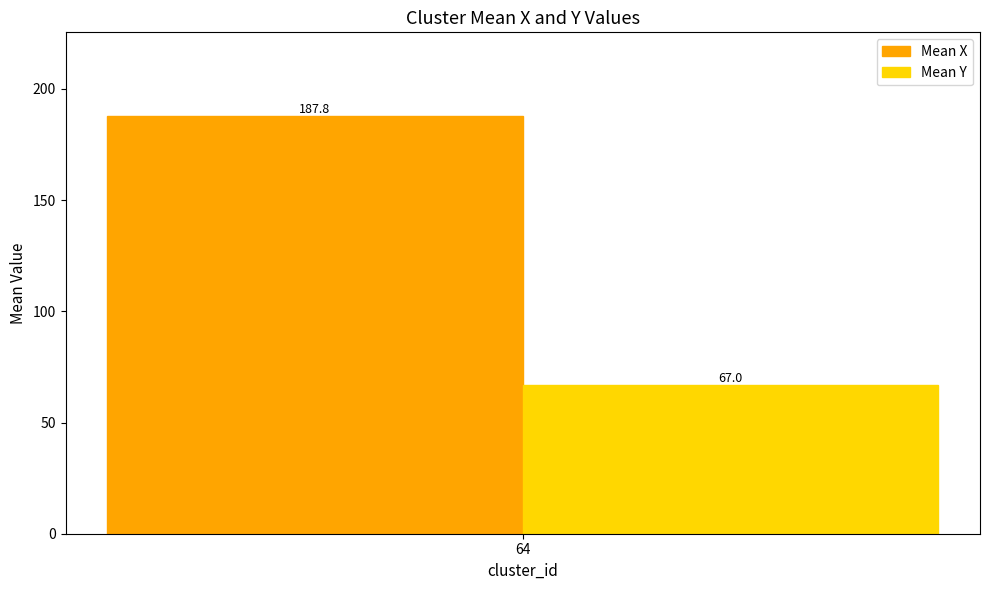

The value of Mean Y at 64 is 67.0. True or false?

True